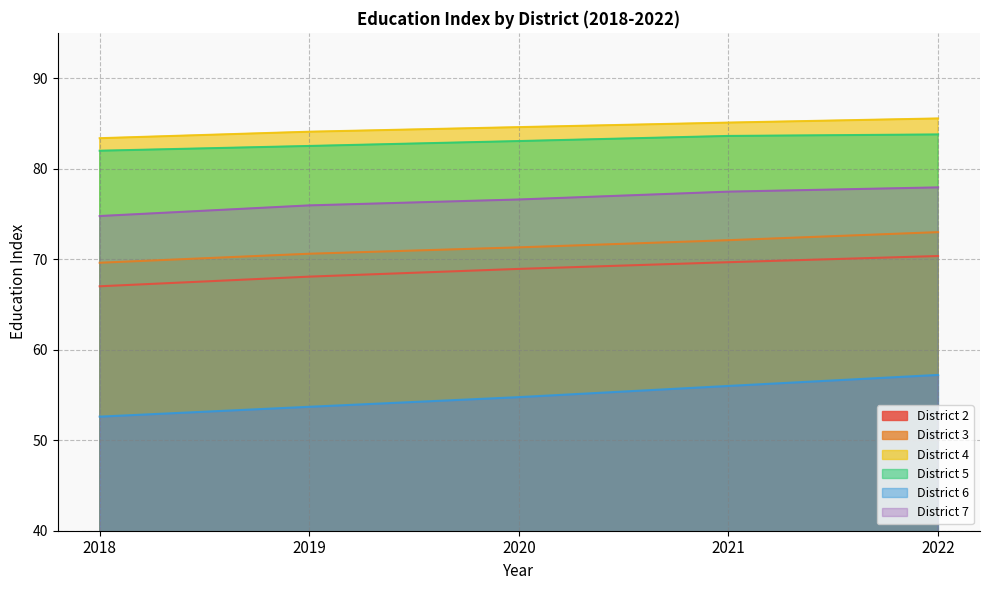

Does the chart display data point markers on the line(s)?

No